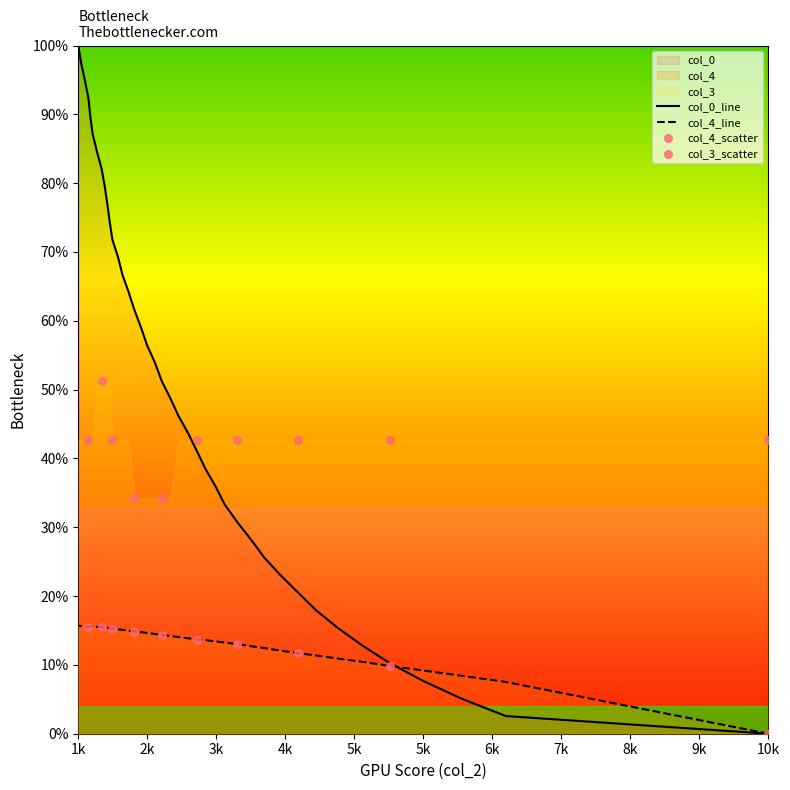

Is the value of col_4 at 18001 greater than the value of col_0 at 33001?

No